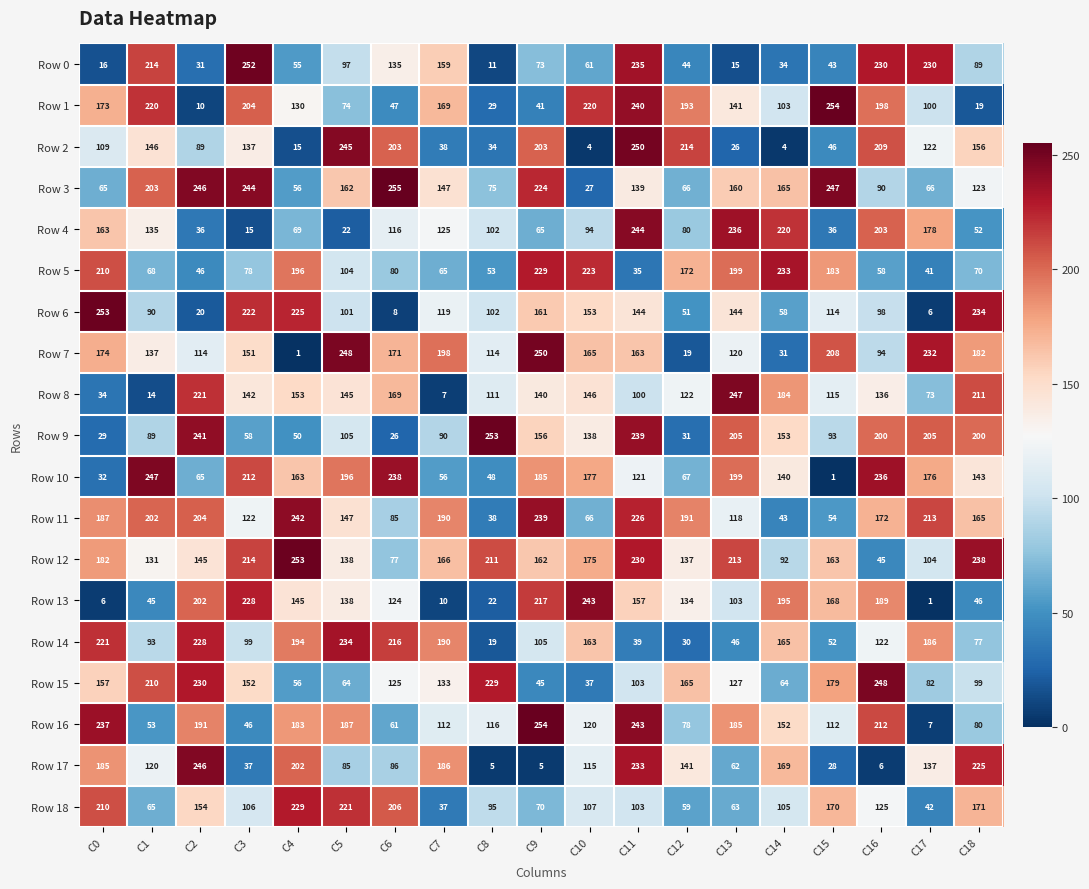

Which category has the highest value across all series?

C6